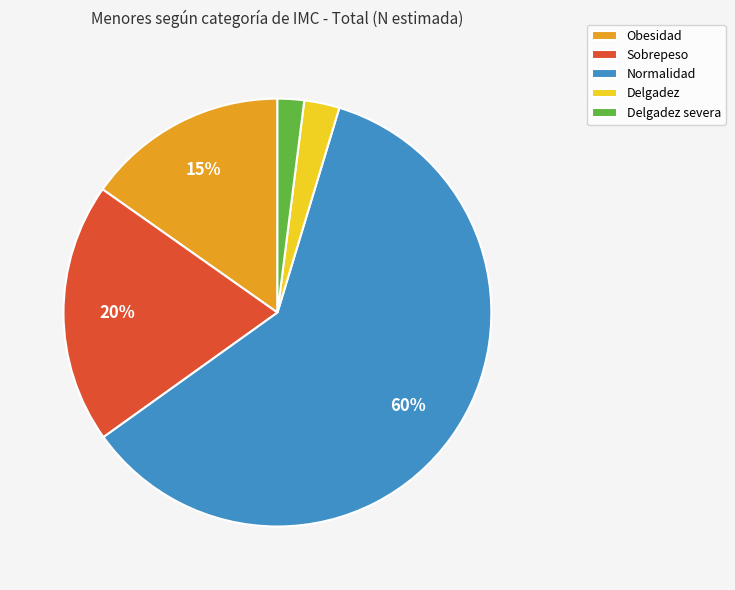

Does Normalidad represent more than half of the total?

Yes